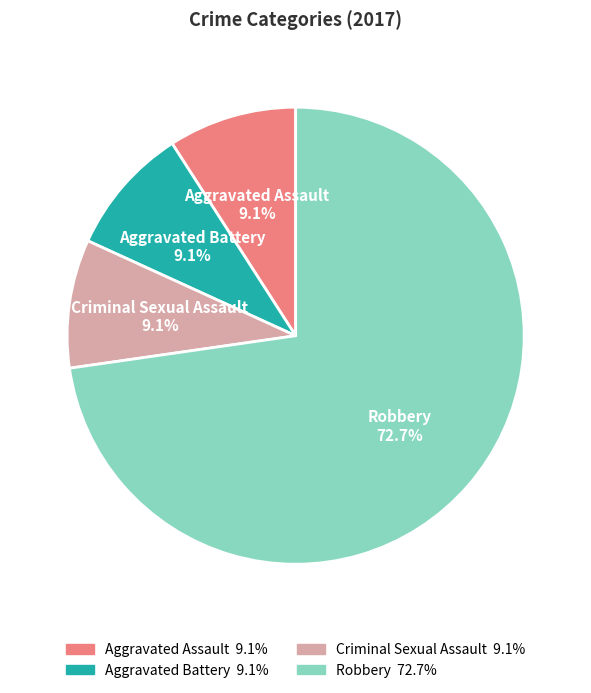

Is it true that Aggravated Assault is 17% of the pie?

False